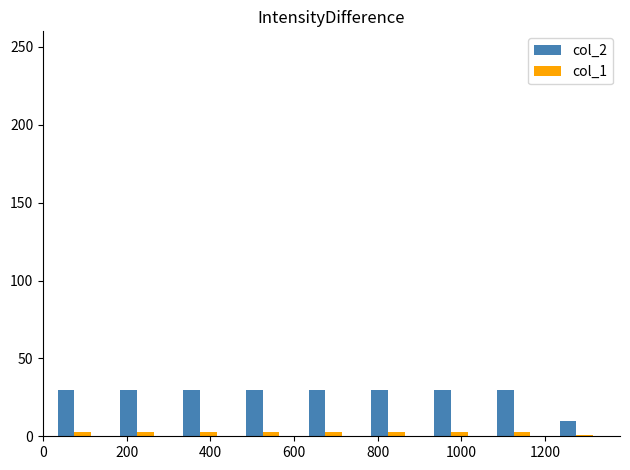

How many bars are there in each group?

2